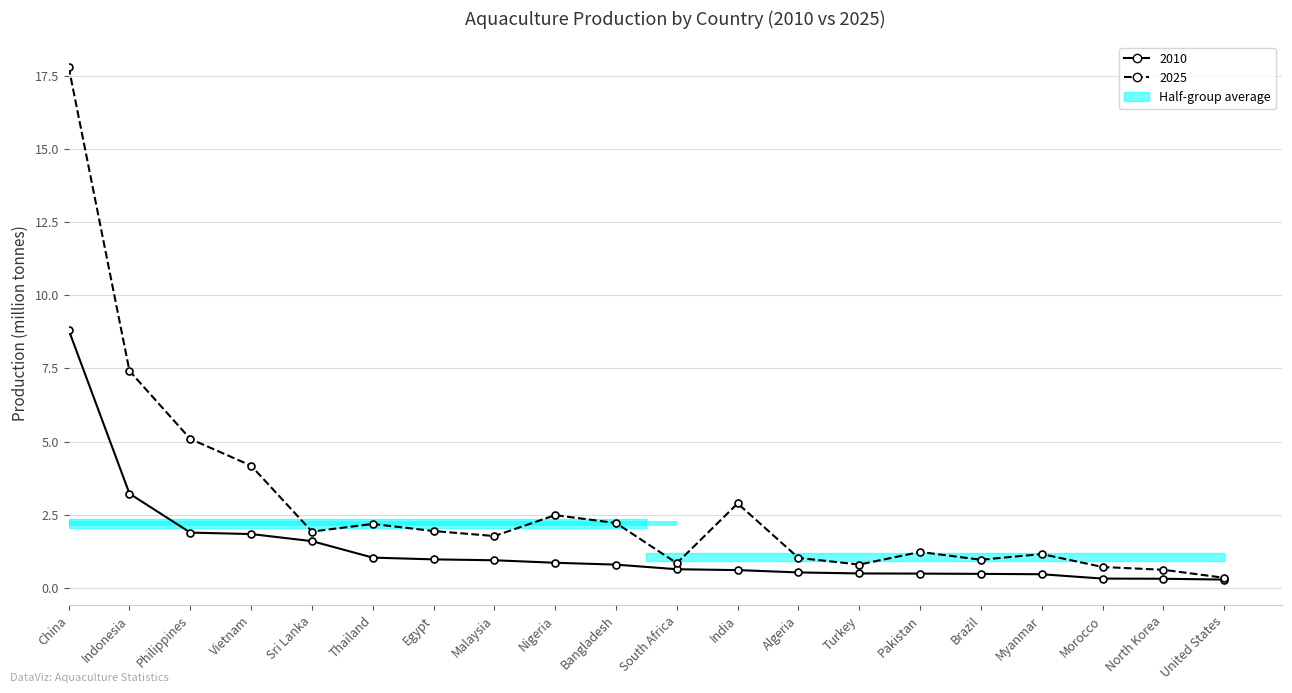

At how many categories does at least one series exceed 13?

1